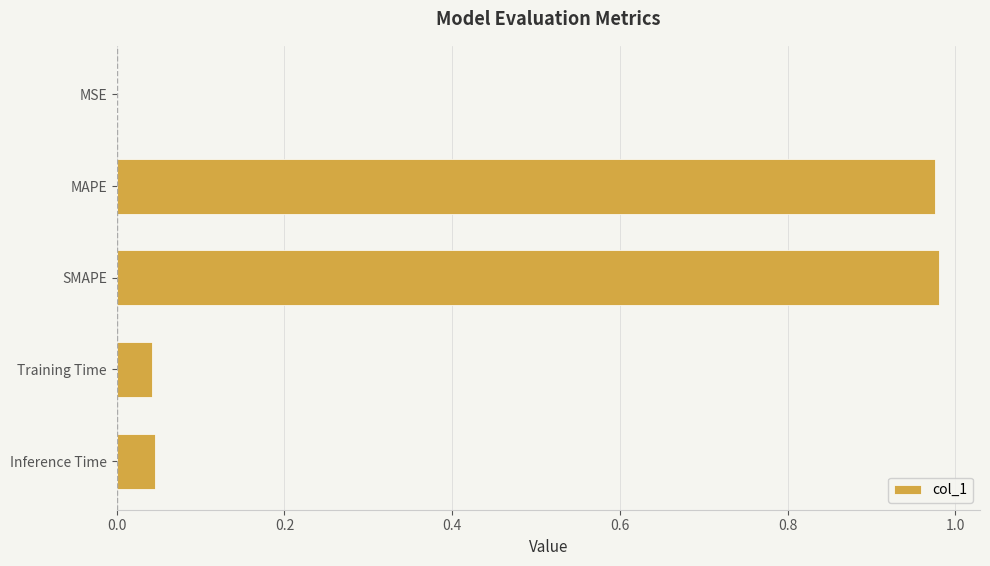

True or false: the data shows 0.0 at Inference Time.

True